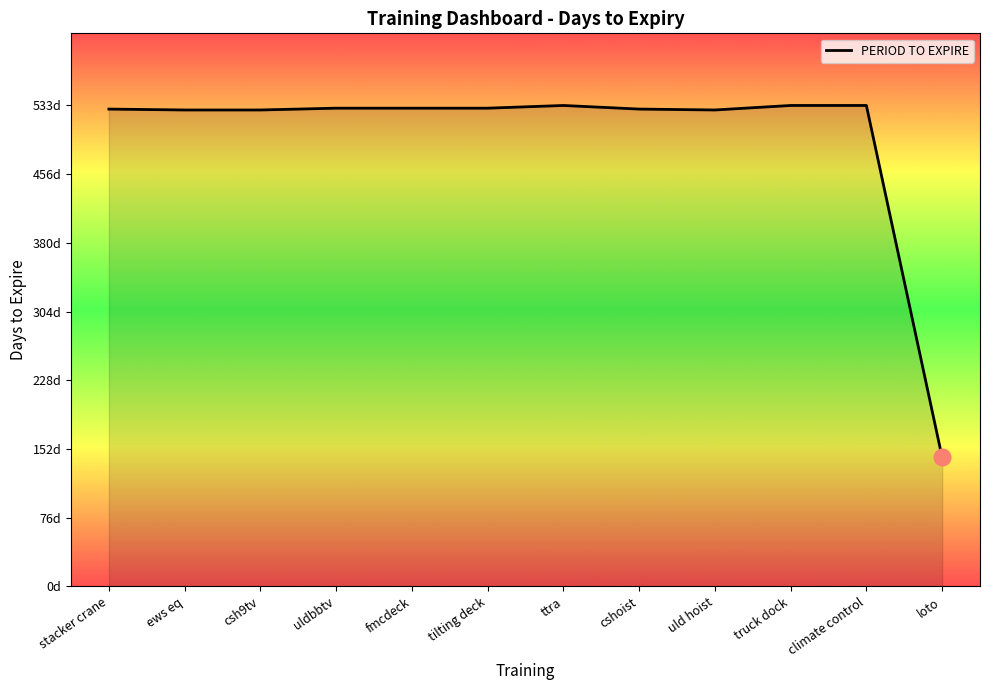

Where does the data first go above 530?

ttra